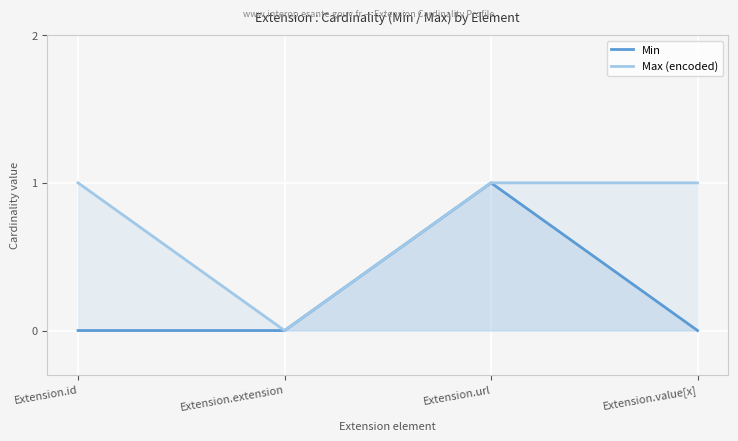

Reading right to left, list all the values displayed in this chart.

Min: Extension.value[x]=0	Extension.url=1	Extension.extension=0	Extension.id=0
Max (encoded): Extension.value[x]=1	Extension.url=1	Extension.extension=0	Extension.id=1